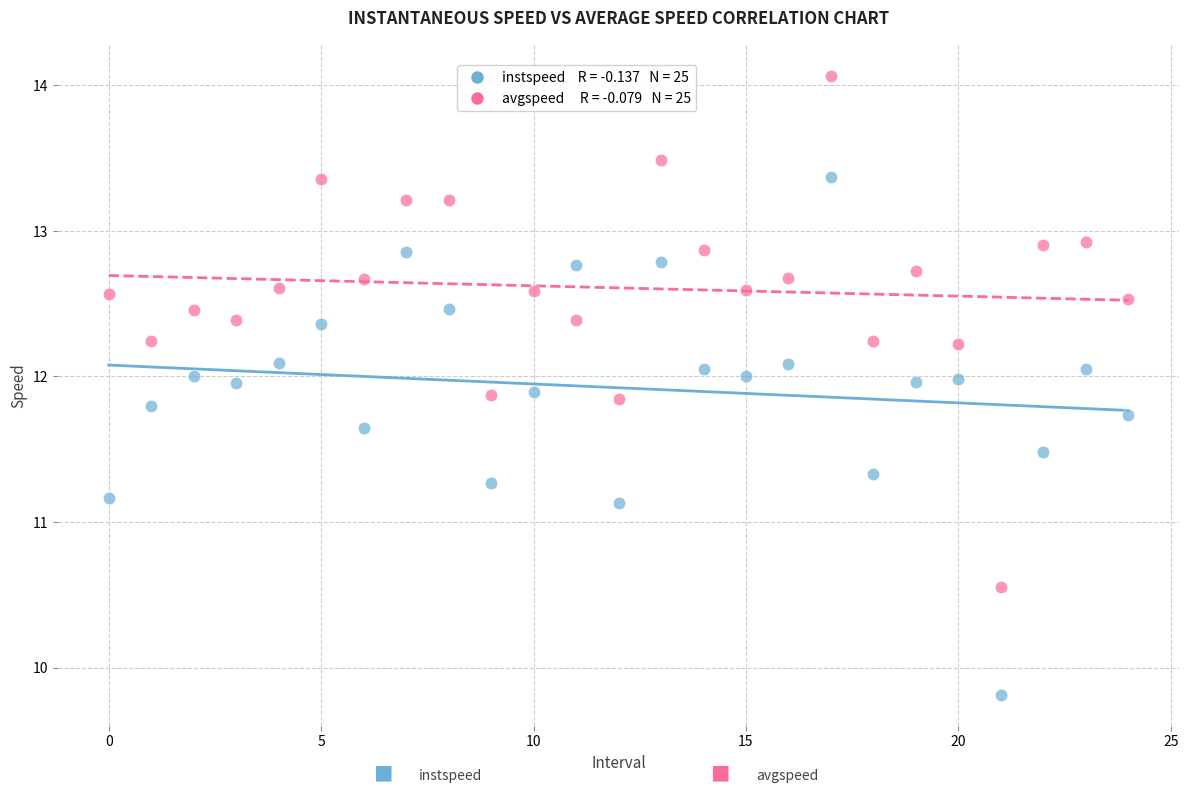

Across all data points, what is the range of Y values (max minus min)?

4.3